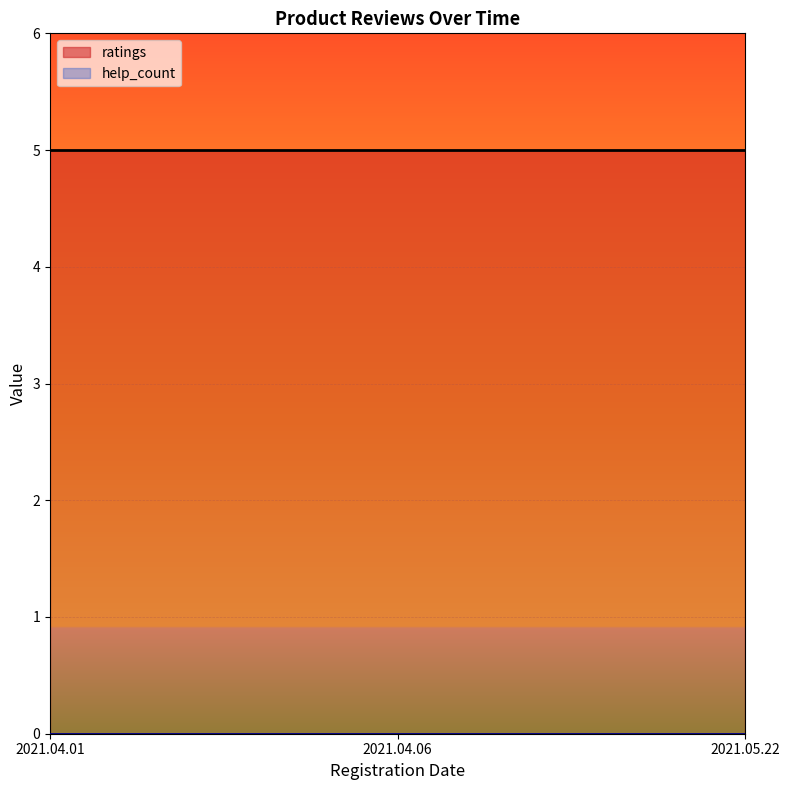

Is it true that ratings equals 5 at 2021.04.06?

True